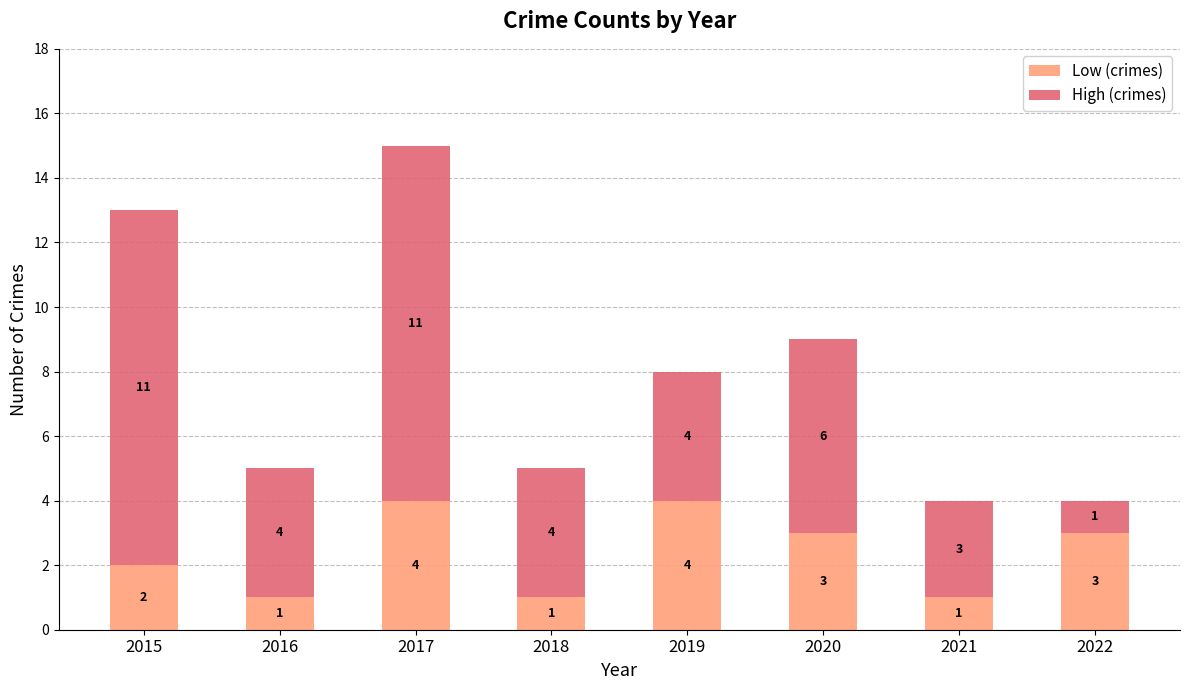

What is the approximate value of Low (crimes) at 2017?

4